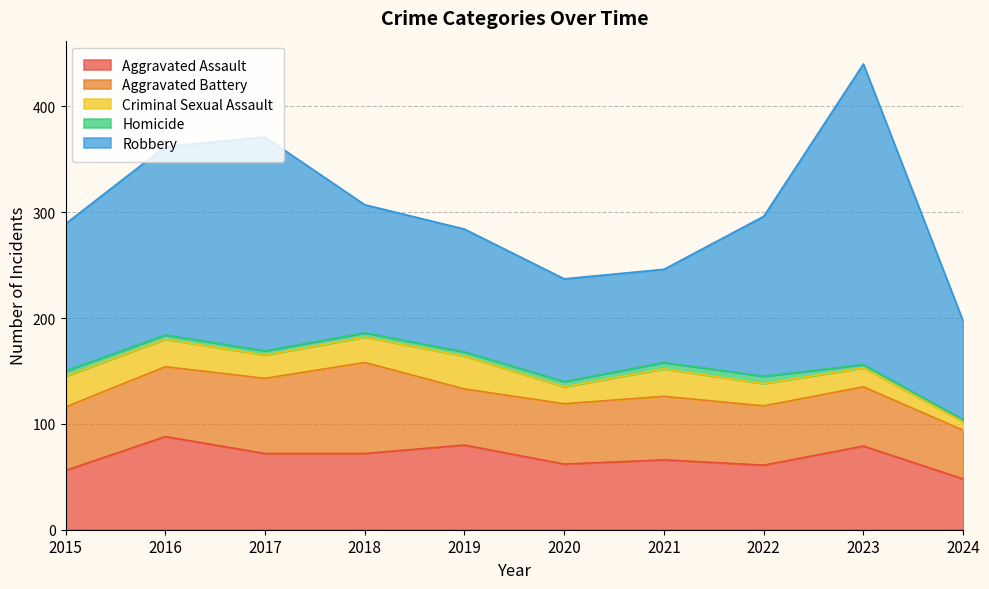

Is it true that Robbery equals 116 at 2019?

True